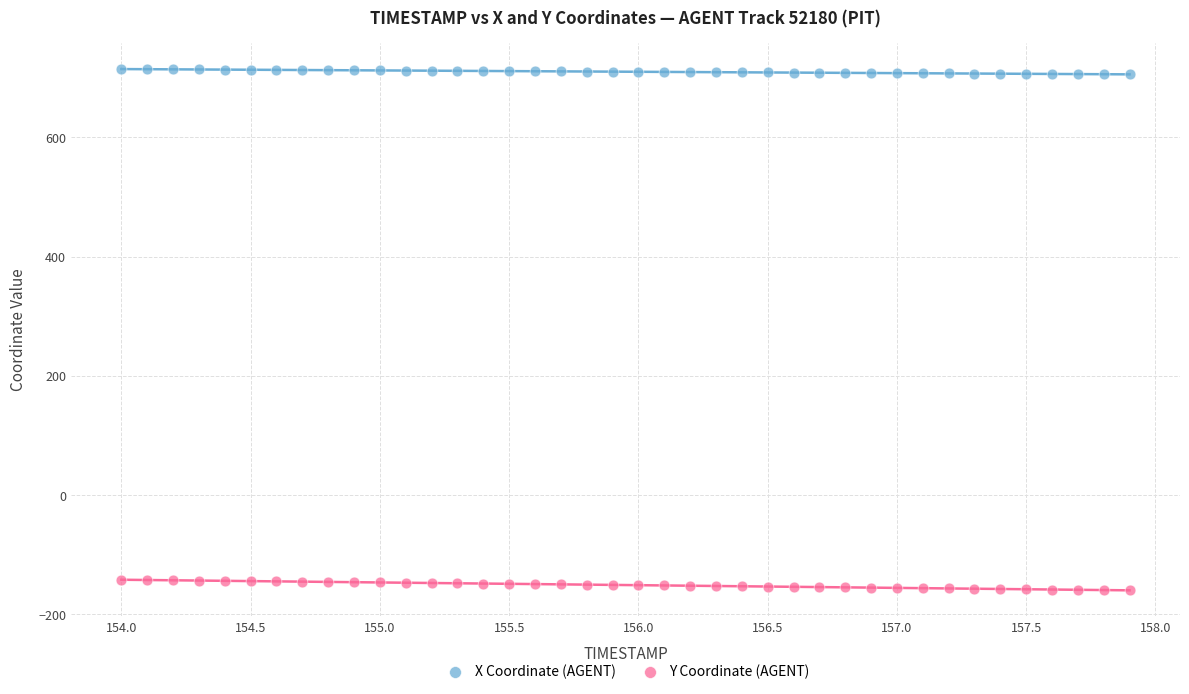

What are all the series names shown in the legend?

X Coordinate (AGENT), Y Coordinate (AGENT)